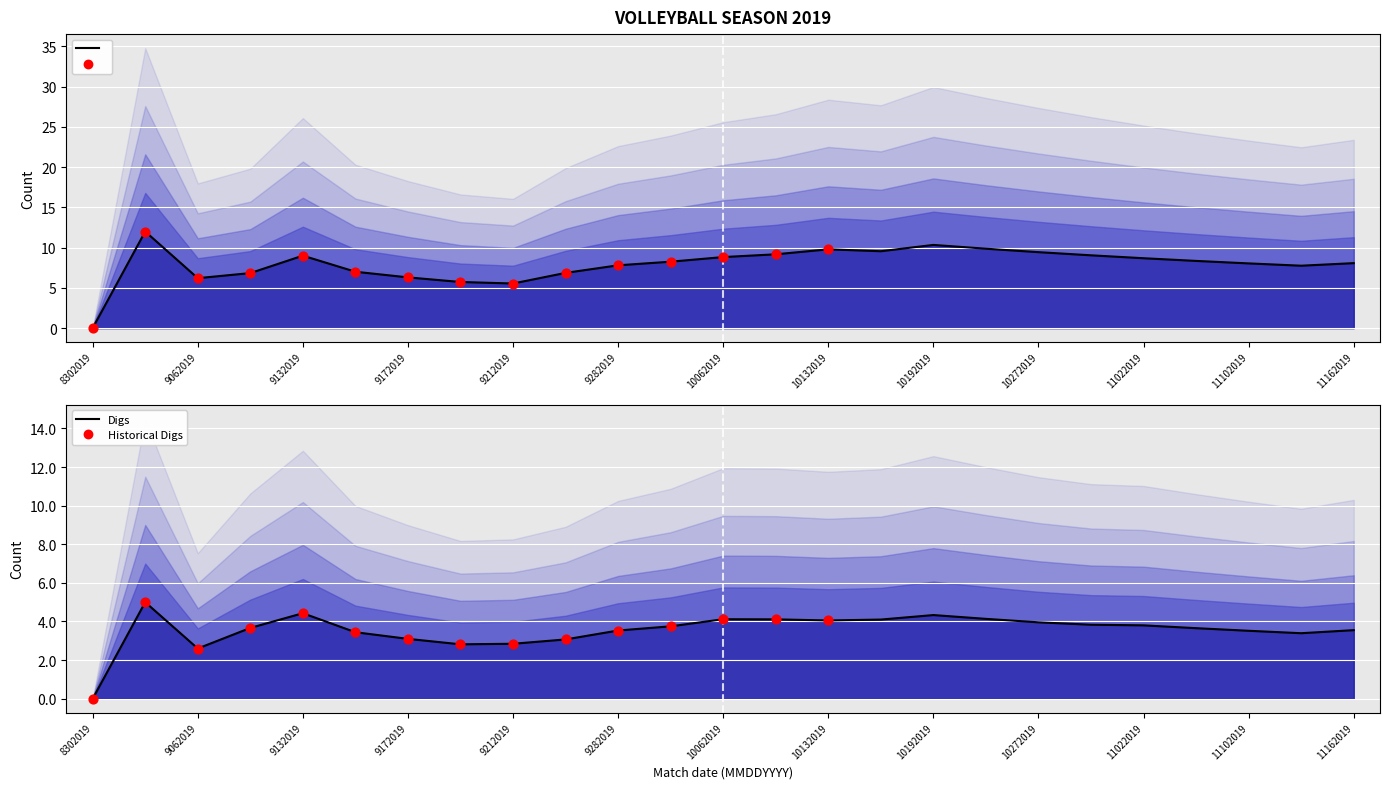

What is the total value across all series at 8312019?

17.5